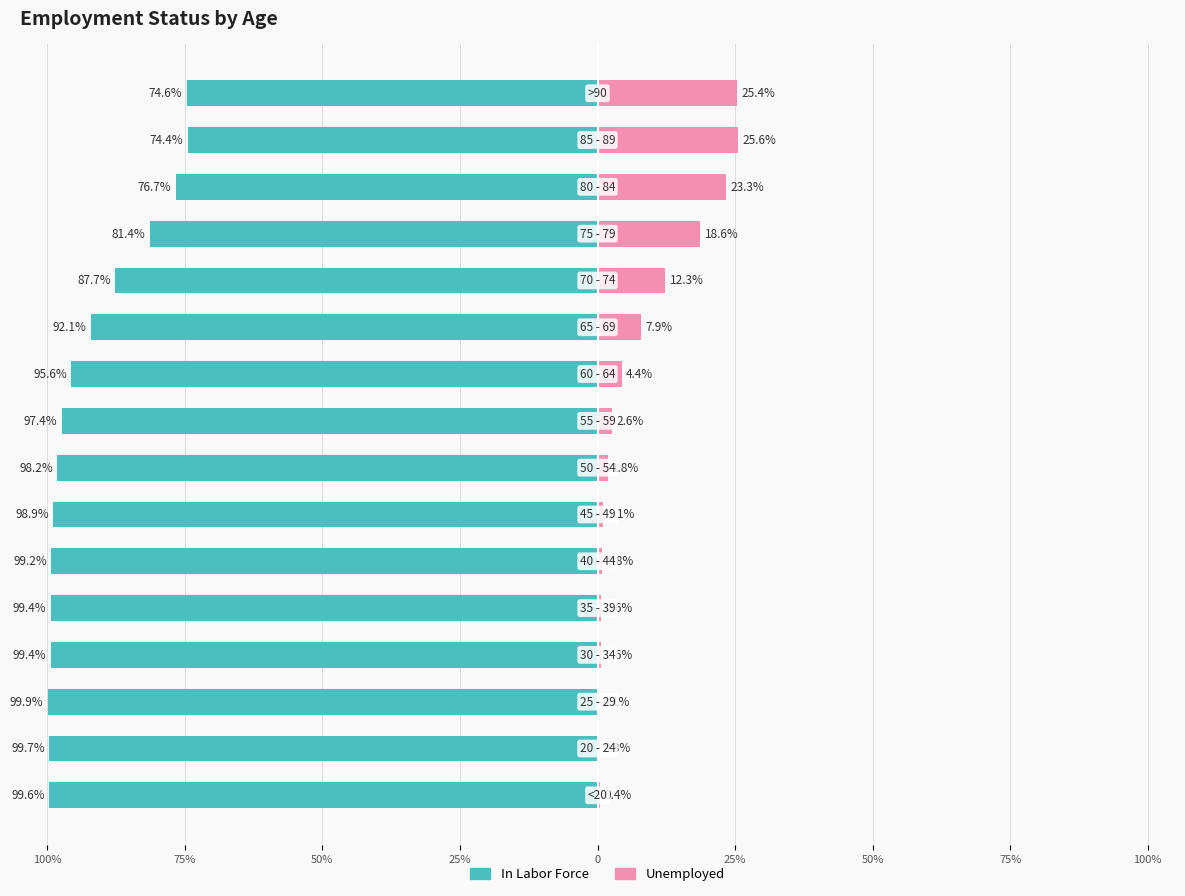

What is the value of the Unemployed bar at the 14th from the left?

23.3